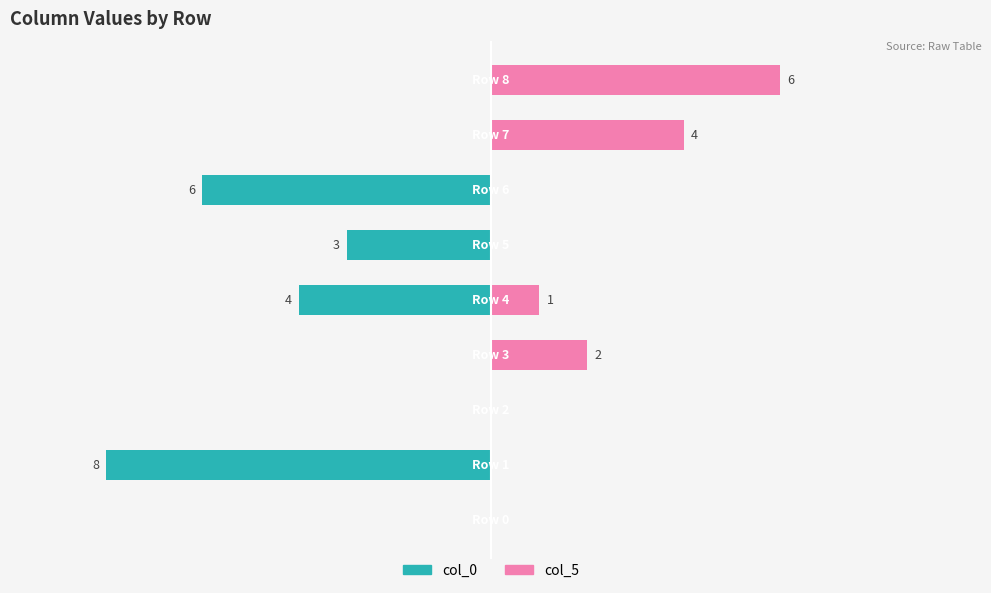

True or false: col_0 has a value of -1 at 0.0.

False